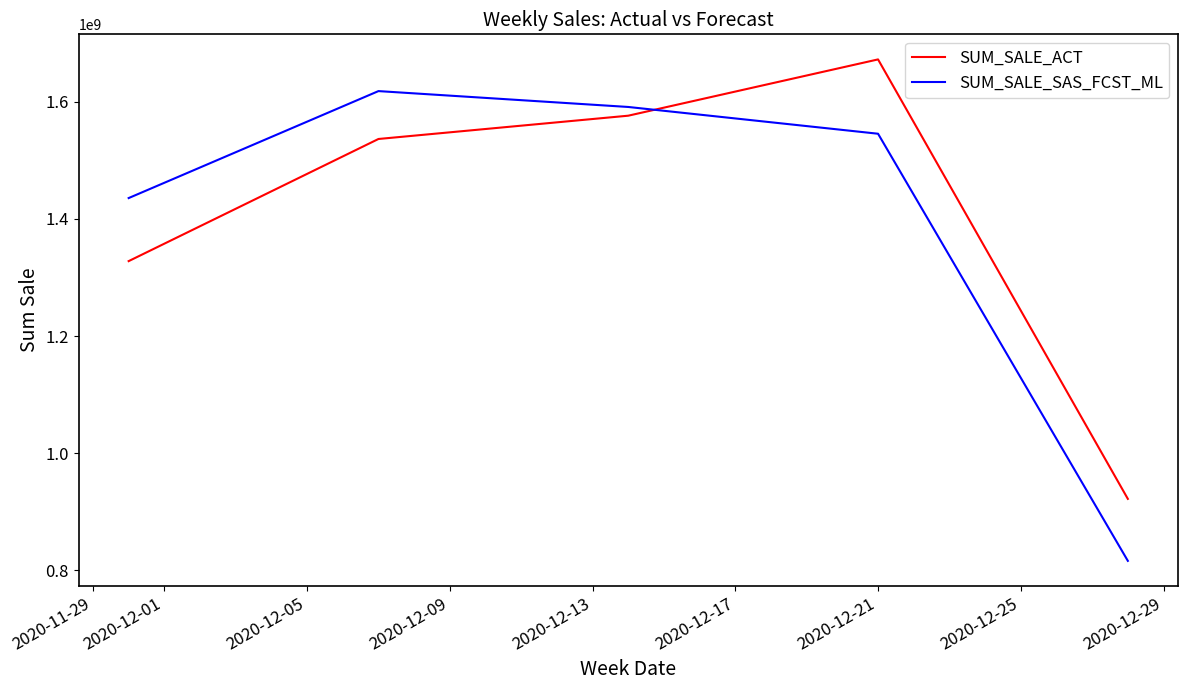

True or false: SUM_SALE_SAS_FCST_ML has more than 0 interior local peaks.

True